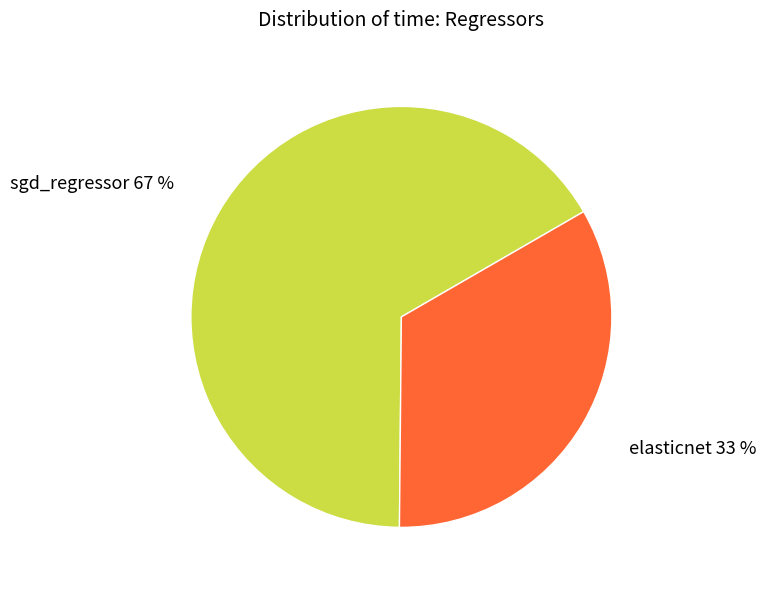

To the nearest percent, what portion does elasticnet represent?

33%